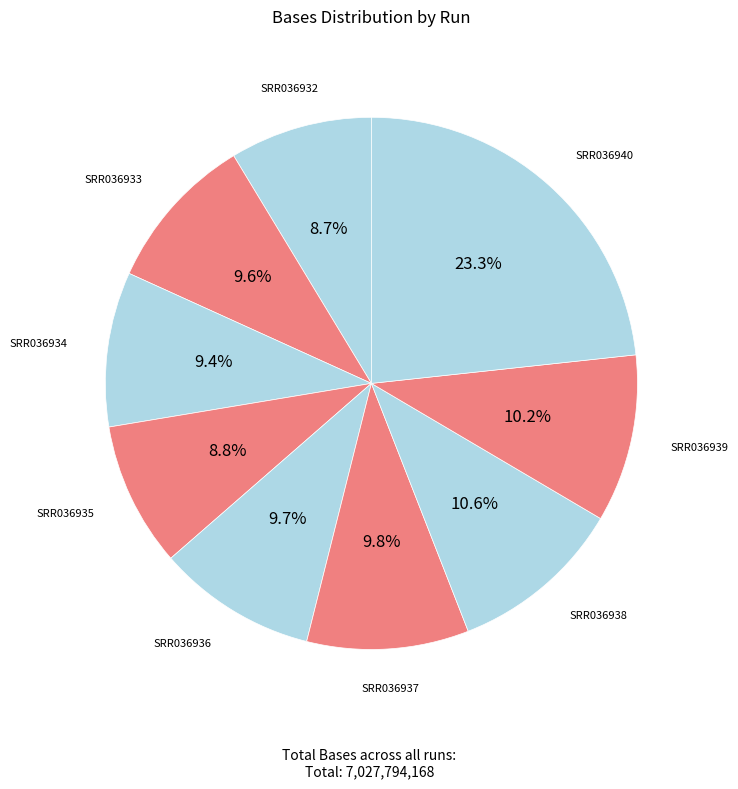

How many segments does this pie chart have?

9